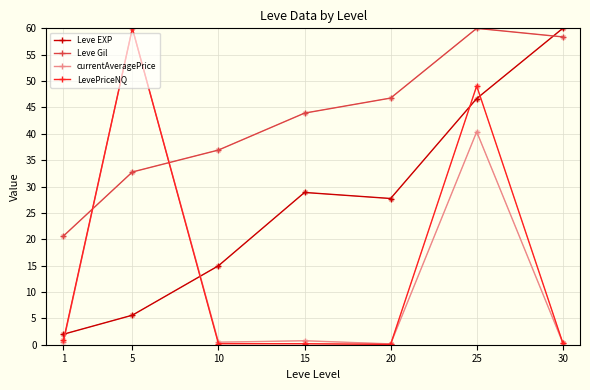

What is the maximum value shown in the chart?

60.0